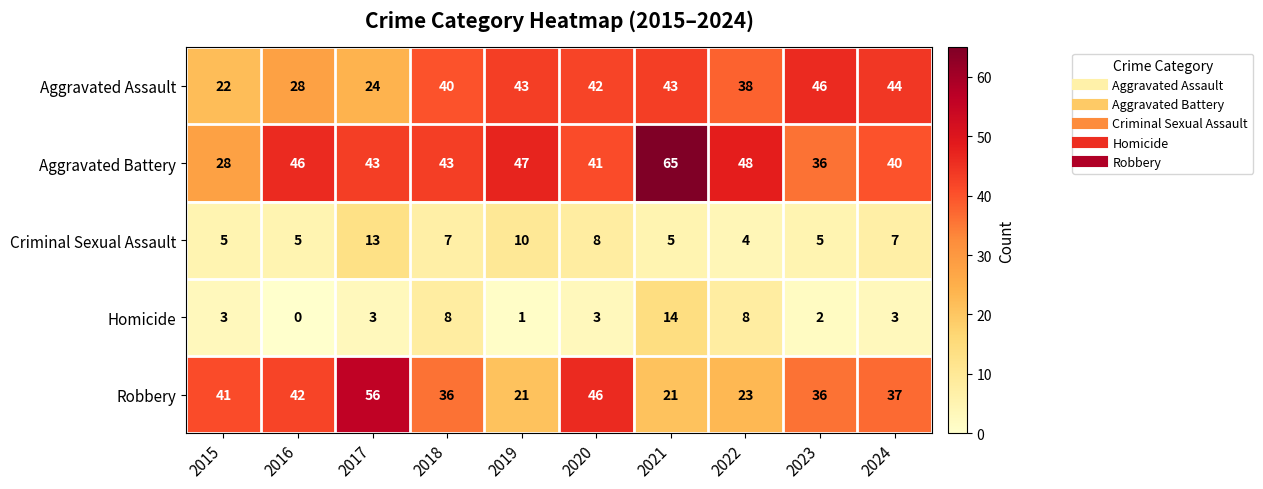

What is the sum of all Aggravated Assault values?

370